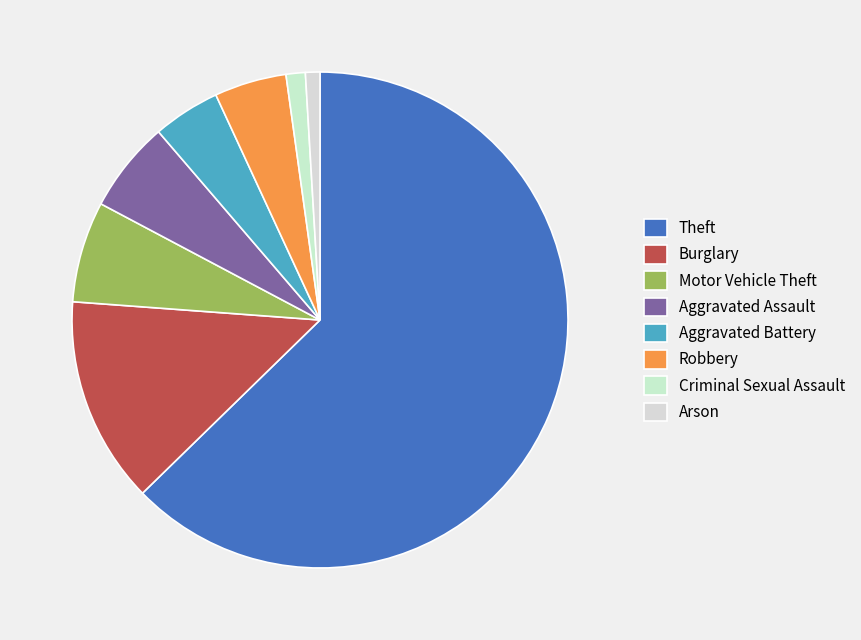

Is Theft the majority of the pie?

Yes